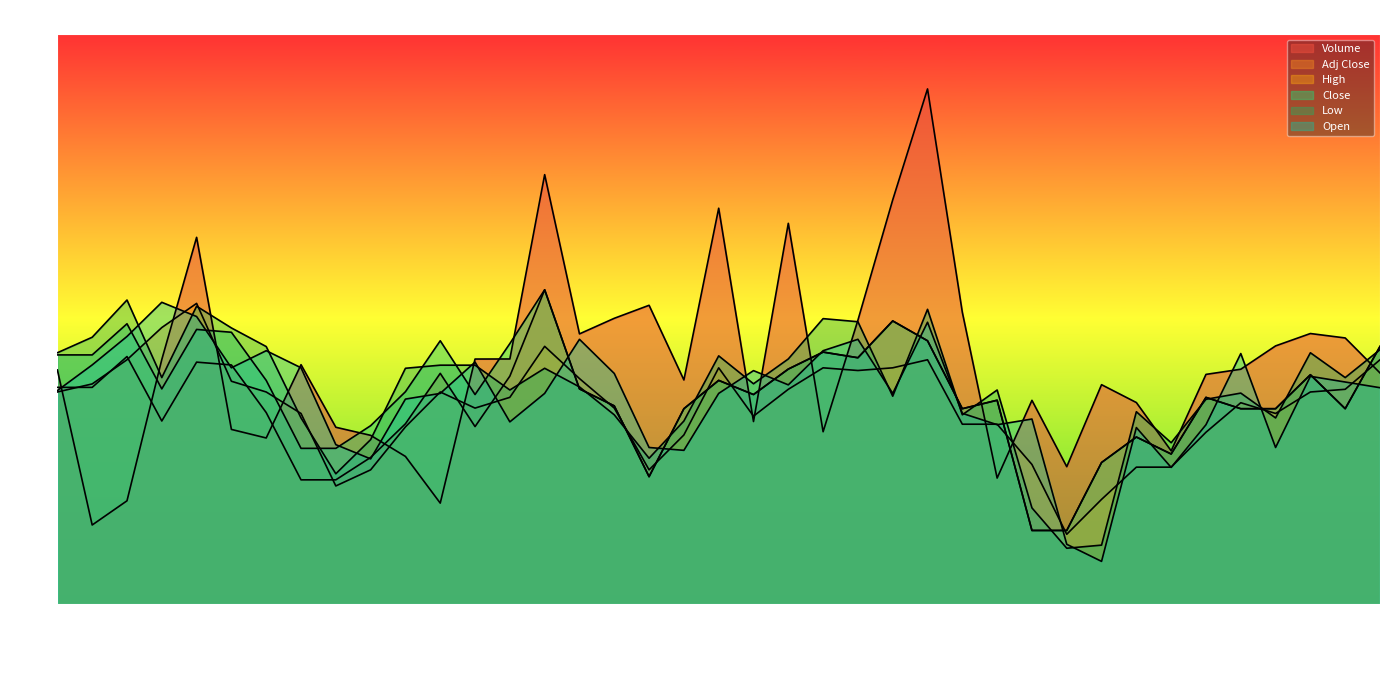

Which series has the largest total across all categories?

Volume